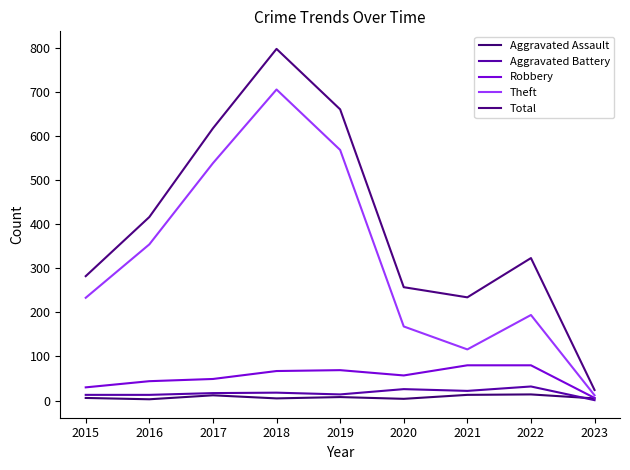

The Theft series shows 705 at 2018. True or false?

True